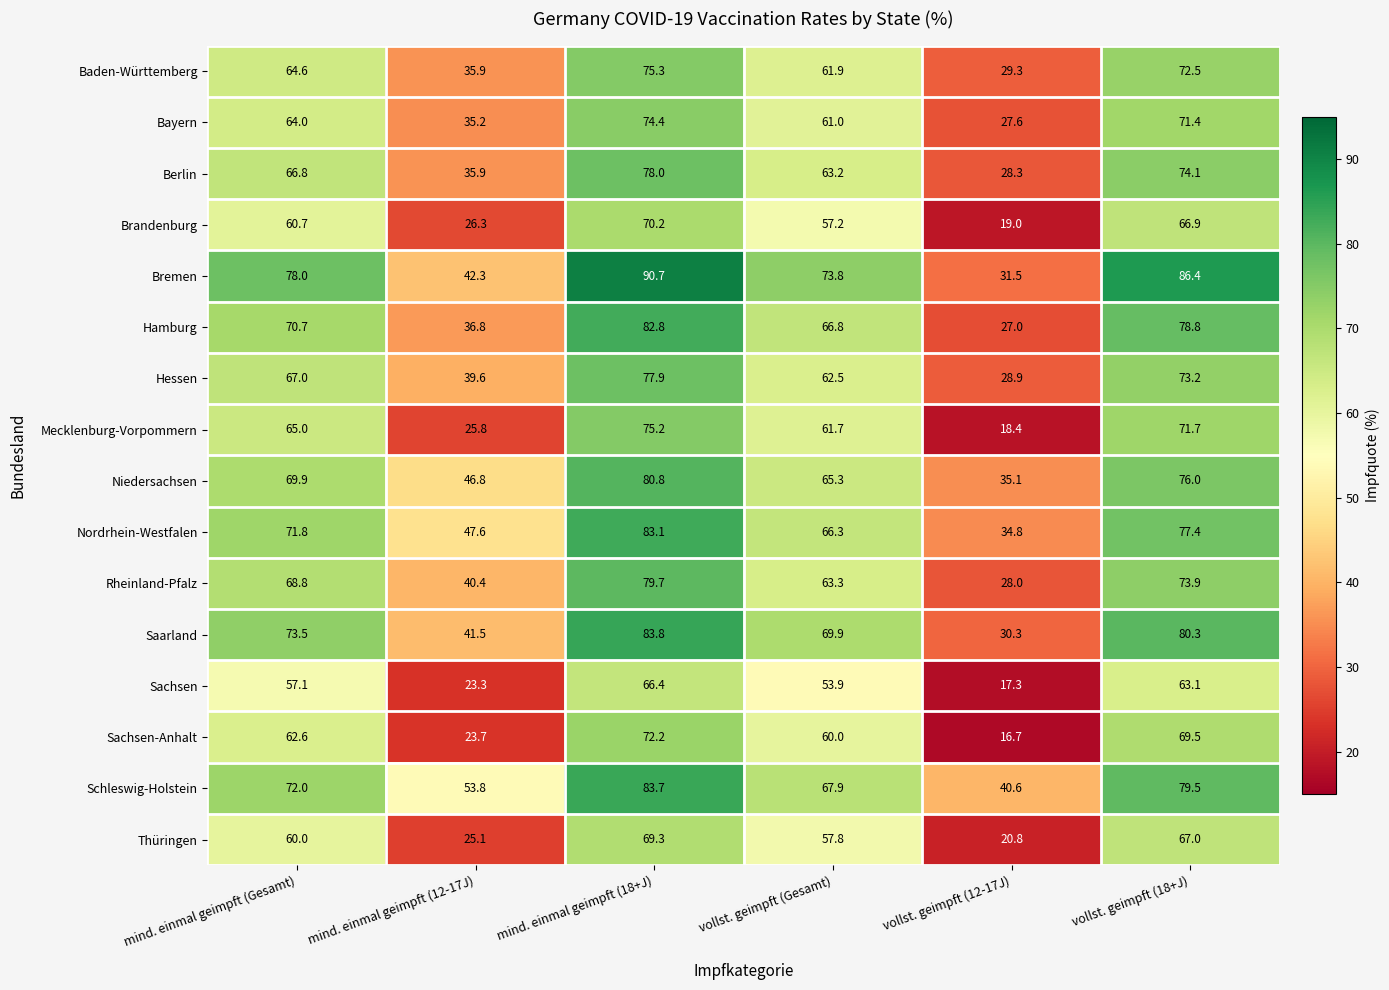

The value of Mecklenburg-Vorpommern at vollst. geimpft (12-17J) is 8.1. True or false?

False